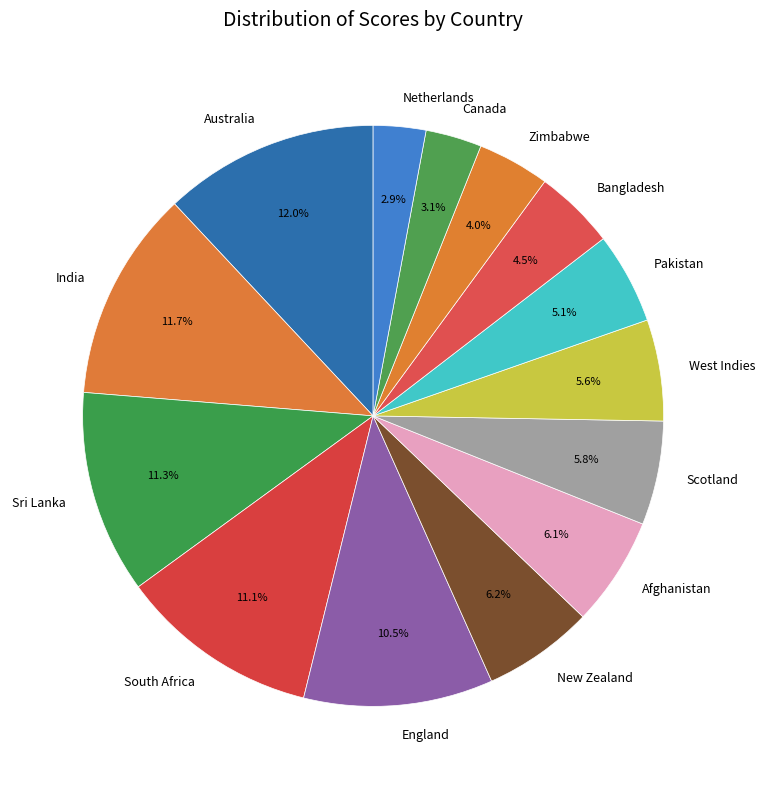

Does Netherlands account for over 50% of the chart?

No